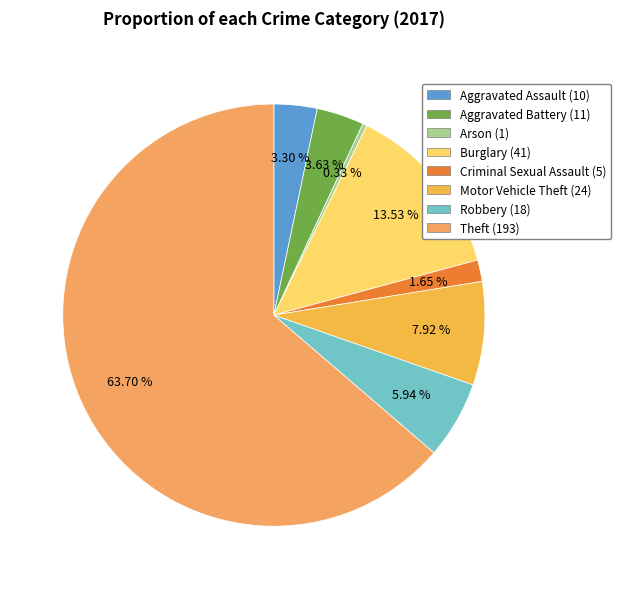

What is the change in value from Aggravated Assault to Theft?

+183